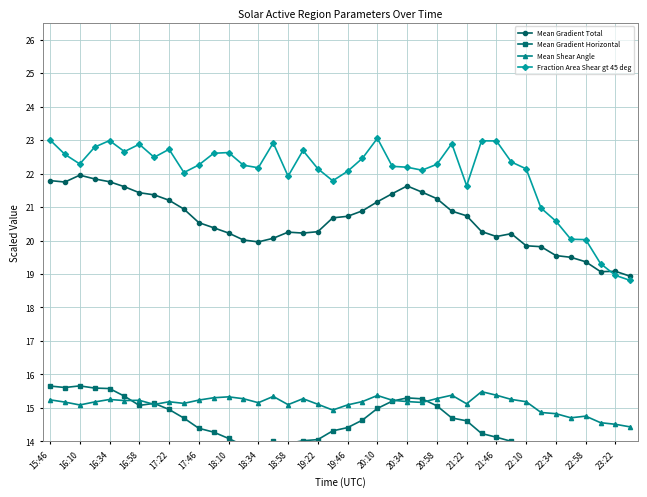

True or false: Mean Shear Angle and Fraction Area Shear gt 45 deg intersect in this chart.

False